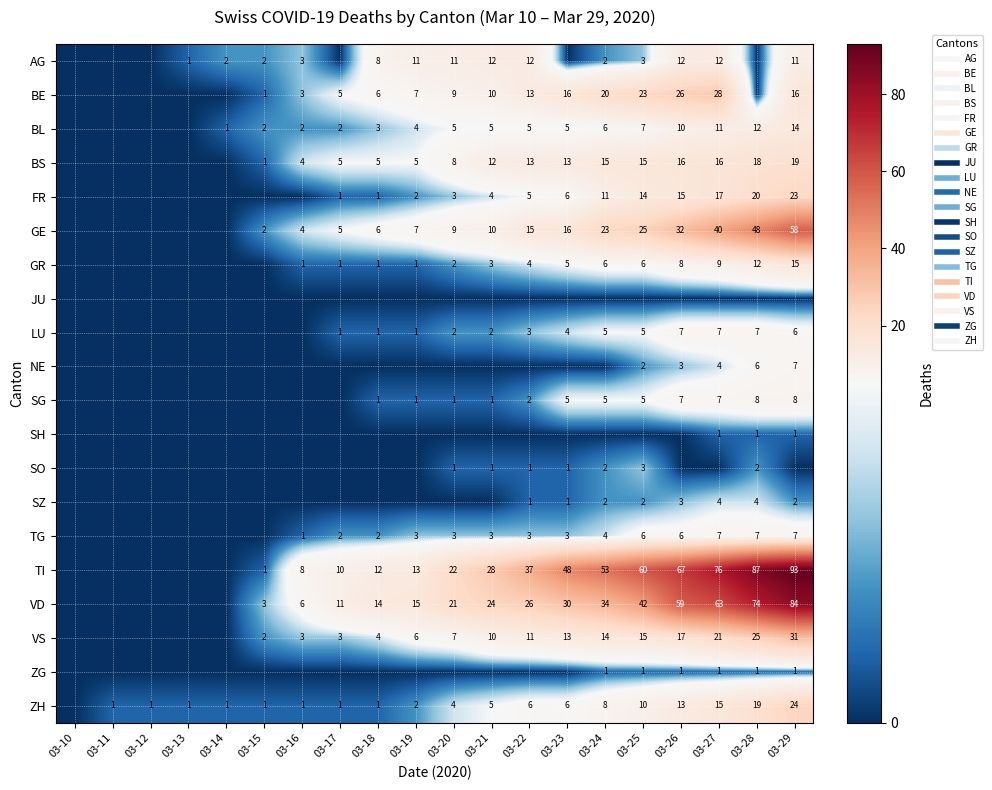

Which series changed the most between 03-11 and 03-28?

TI